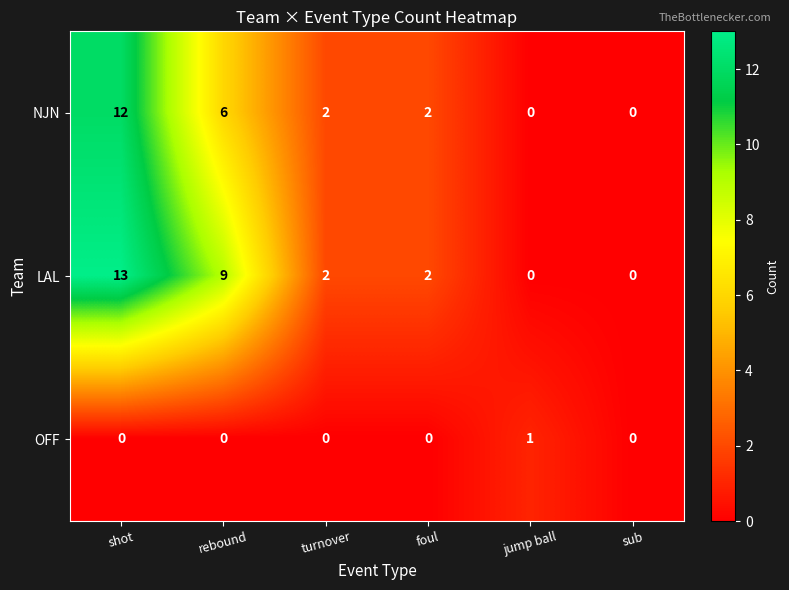

Which series has the widest spread of values?

LAL